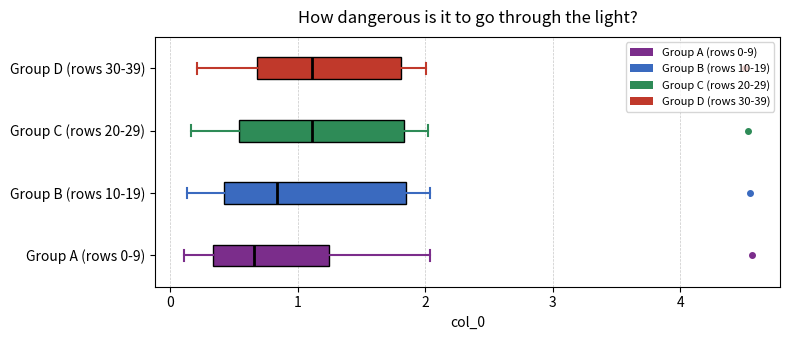

Where is the left edge of the box for Group B (rows 10-19) on the x-axis? The values are not printed on the chart, so give them approximately, as read against the axis.

0.4